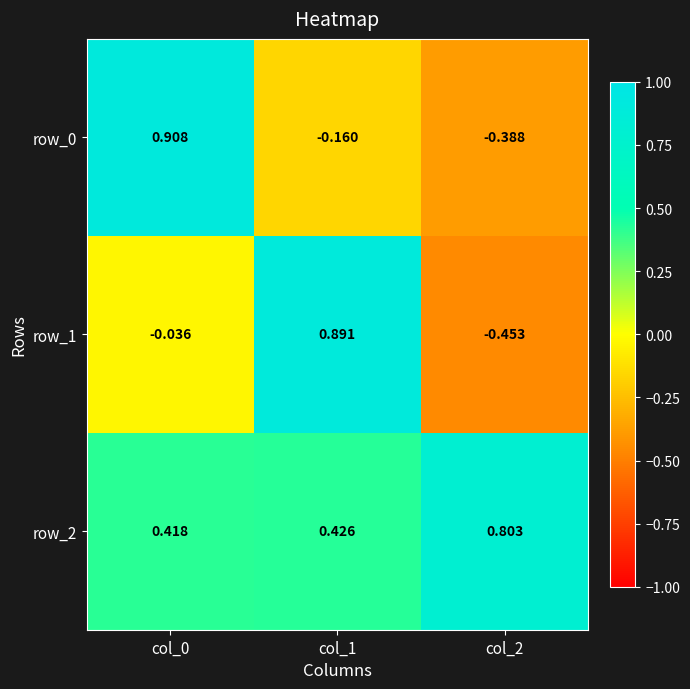

Is the value of row_0 at col_1 greater than the value of row_1 at col_1?

No